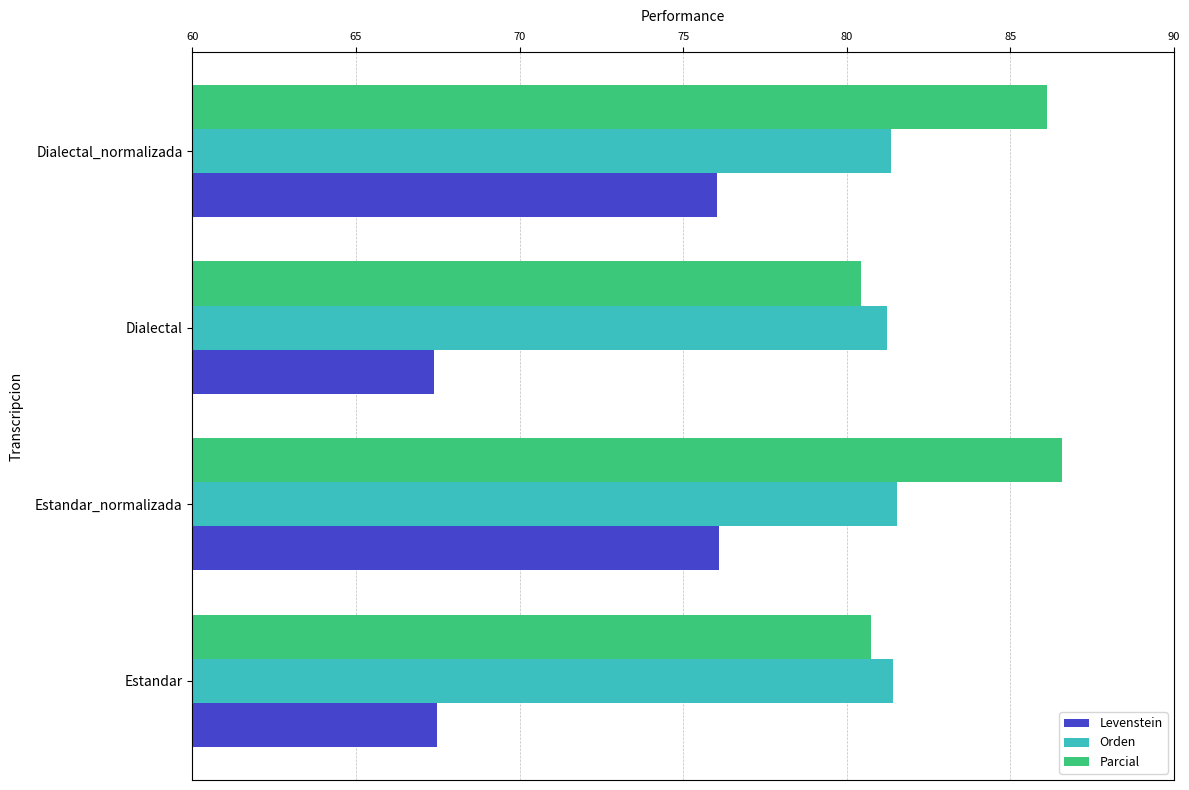

What is the difference between the maximum and minimum values in the Parcial series?

6.1